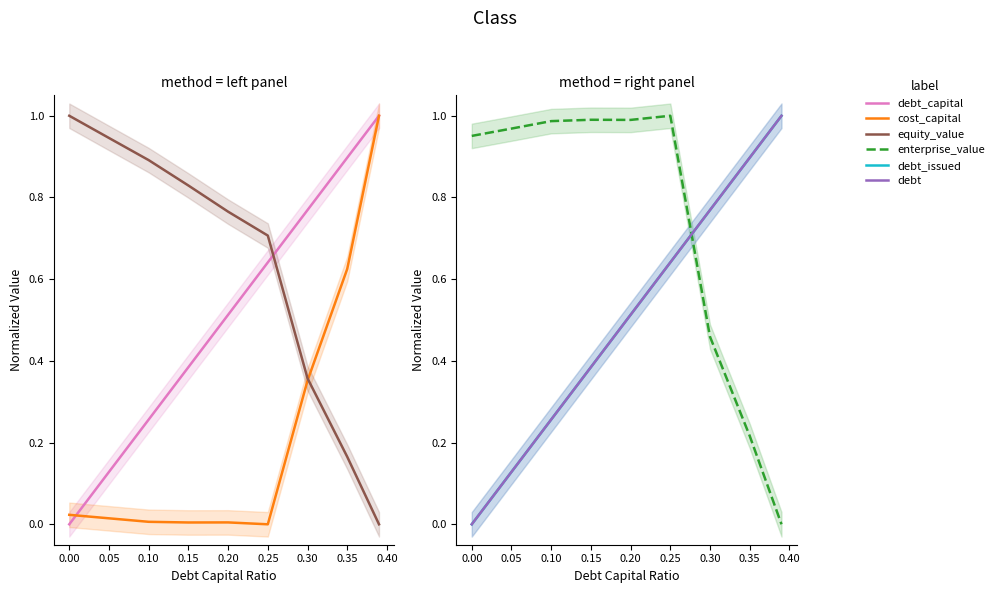

How many lines are shown in the chart?

6